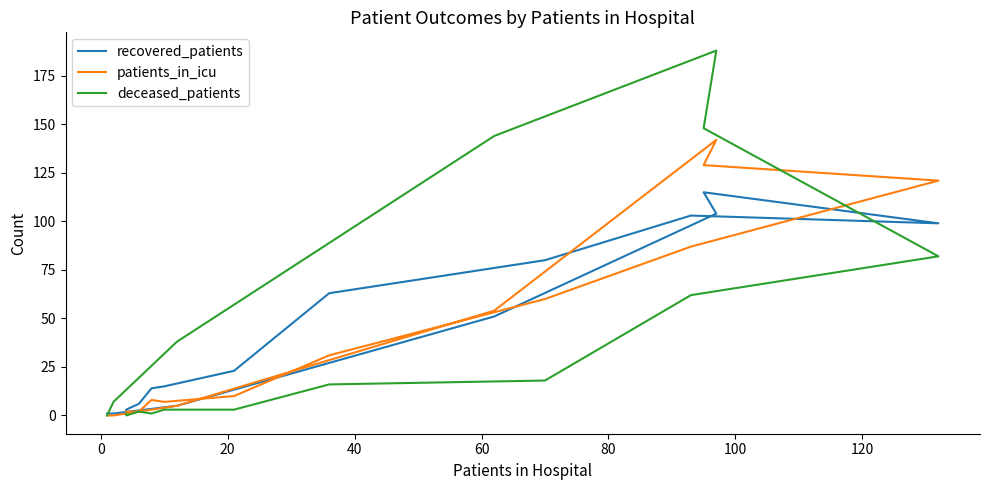

Is it true that recovered_patients equals 1 at −20?

False